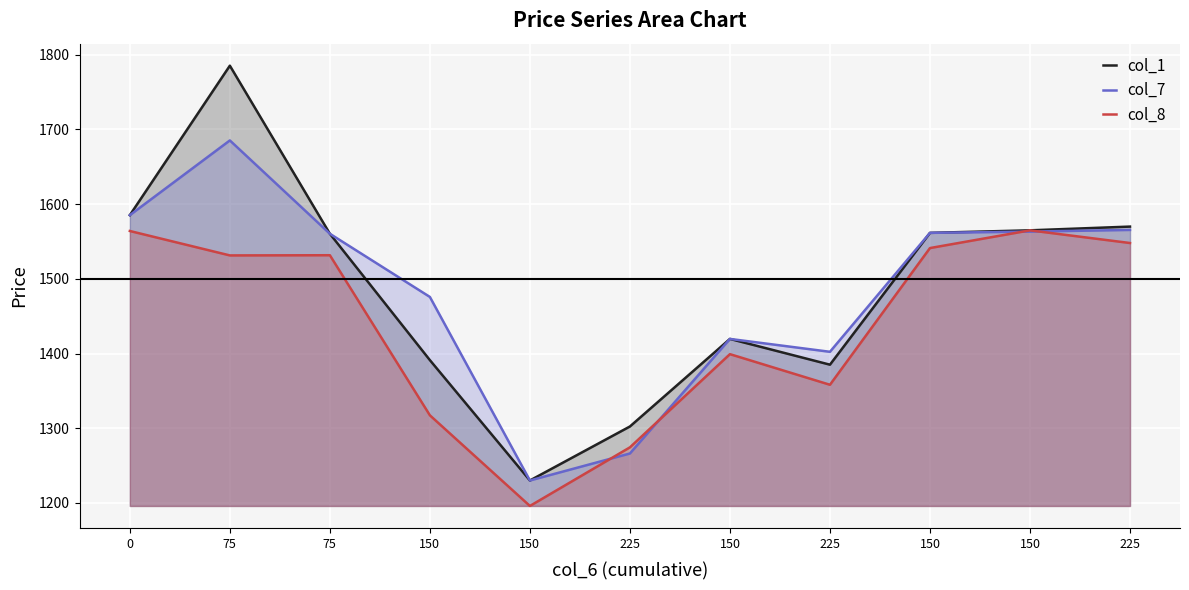

At which category is the sum across all series the highest?

75